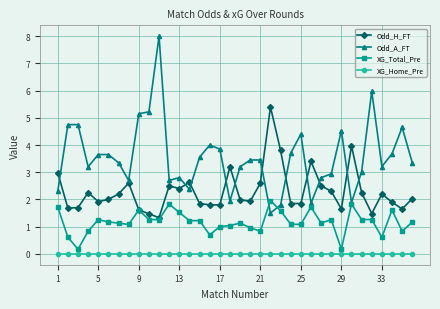

Which series has the widest spread of values?

Odd_A_FT